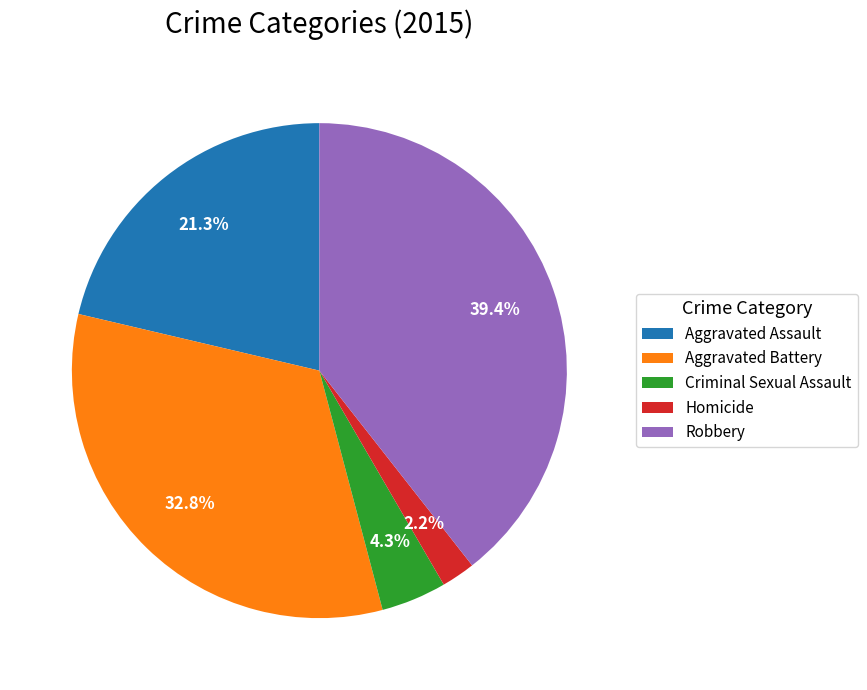

Rank the categories by value from lowest to highest.

Homicide, Criminal Sexual Assault, Aggravated Assault, Aggravated Battery, Robbery